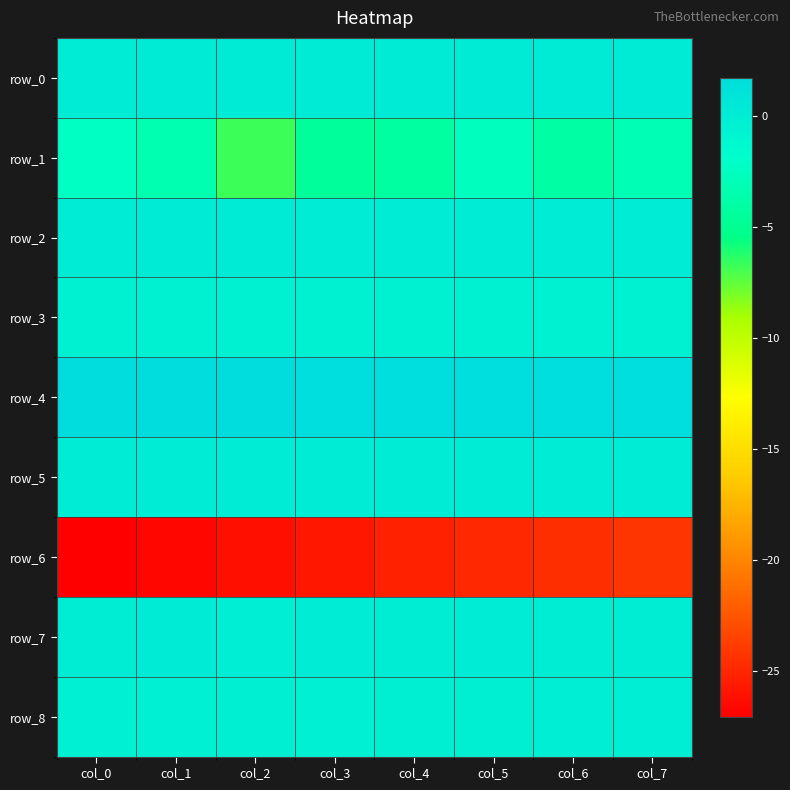

At which label does row_3 reach its minimum?

col_7